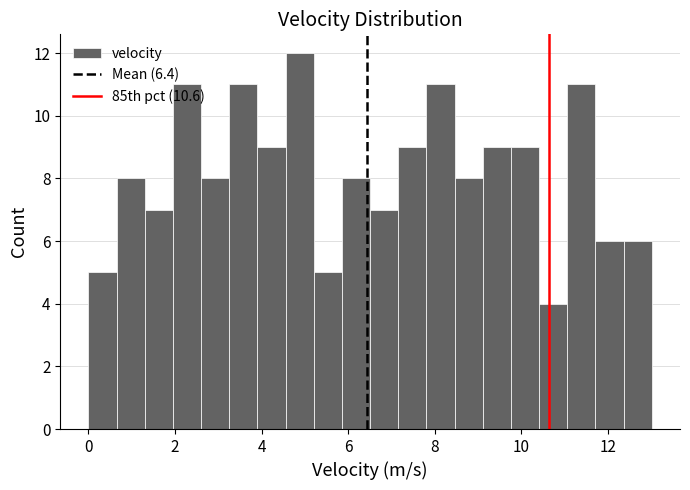

Around what value on the x-axis is the tallest bar? Give the approximate position of its centre, as read against the axis.

4.8